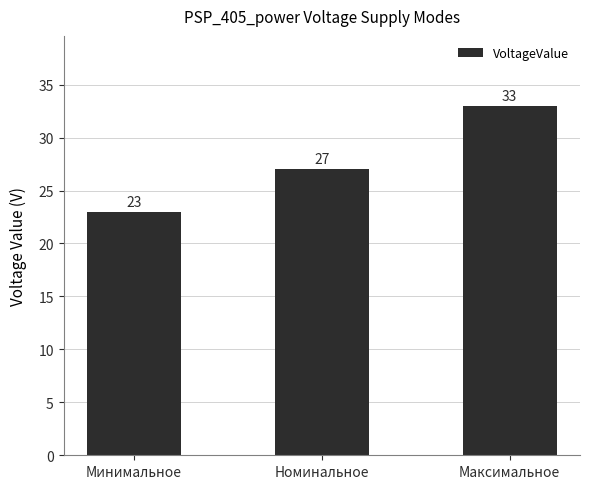

What is the sum of the values at Минимальное and Номинальное?

50